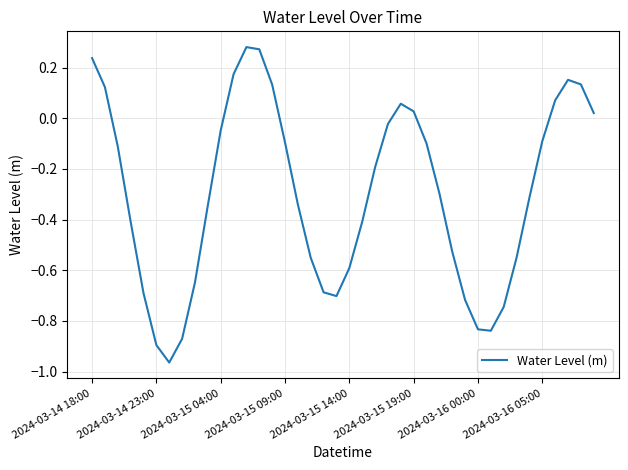

Is this an area chart (filled region under the line)?

No